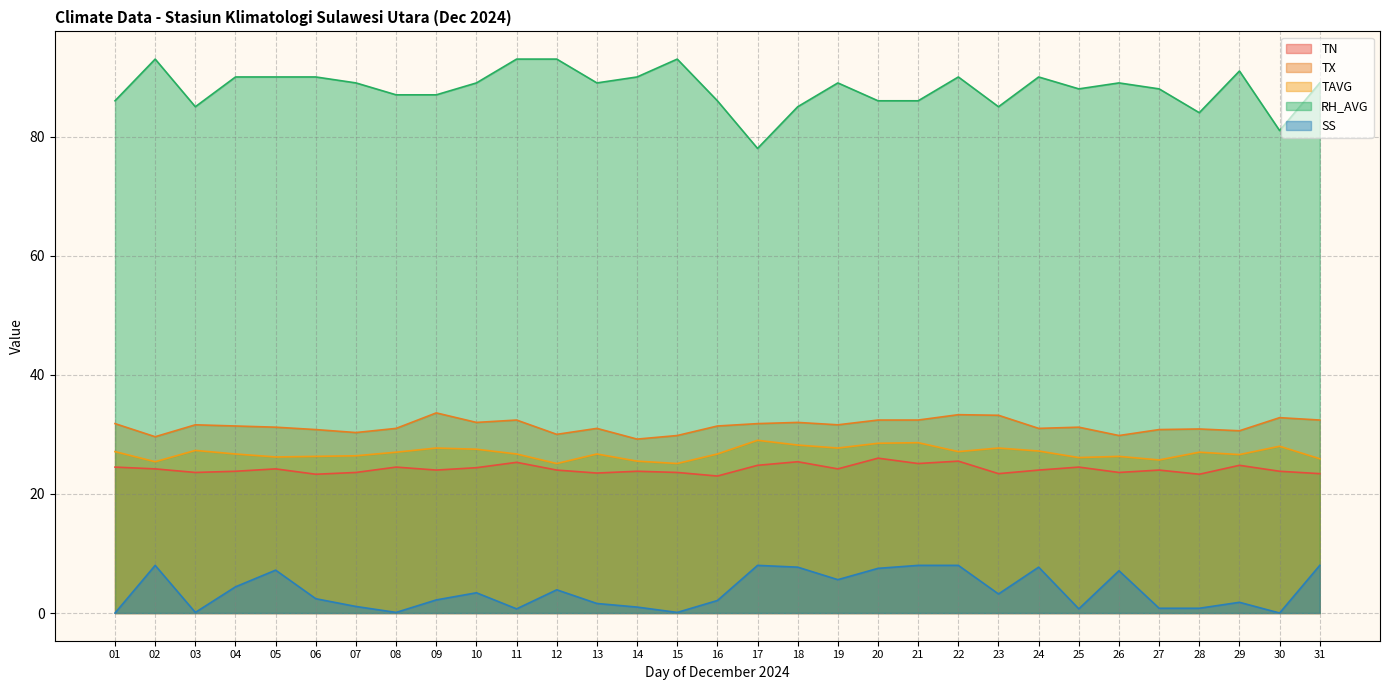

Reading left to right, list all the values displayed in this chart.

TN: 24.5	24.2	23.6	23.8	24.2	23.3	23.6	24.5	24.0	24.4	25.3	24.0	23.5	23.8	23.6	23.0	24.8	25.4	24.2	26.0	25.1	25.5	23.4	24.0	24.5	23.6	24.0	23.3	24.8	23.8	23.4
TX: 31.8	29.6	31.6	31.4	31.2	30.8	30.3	31.0	33.6	32.0	32.4	30.0	31.0	29.2	29.8	31.4	31.8	32.0	31.6	32.4	32.4	33.3	33.2	31.0	31.2	29.8	30.8	30.9	30.6	32.8	32.4
TAVG: 27.1	25.4	27.3	26.7	26.2	26.3	26.4	27.0	27.7	27.5	26.7	25.1	26.7	25.5	25.1	26.7	29.0	28.2	27.7	28.5	28.6	27.1	27.7	27.2	26.1	26.3	25.7	27.0	26.6	28.0	25.9
RH_AVG: 86.0	93.0	85.0	90.0	90.0	90.0	89.0	87.0	87.0	89.0	93.0	93.0	89.0	90.0	93.0	86.0	78.0	85.0	89.0	86.0	86.0	90.0	85.0	90.0	88.0	89.0	88.0	84.0	91.0	81.0	89.0
SS: 0.0	8.0	0.1	4.4	7.2	2.4	1.1	0.1	2.2	3.4	0.7	3.9	1.6	1.0	0.1	2.1	8.0	7.7	5.6	7.5	8.0	8.0	3.2	7.7	0.7	7.1	0.8	0.8	1.8	0.0	8.0